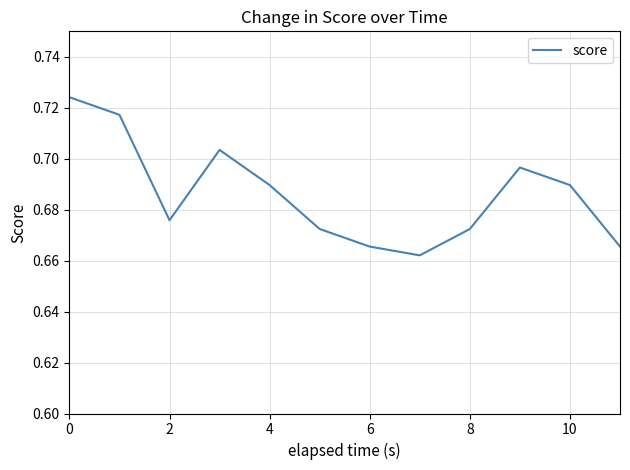

What is the average value?

0.7